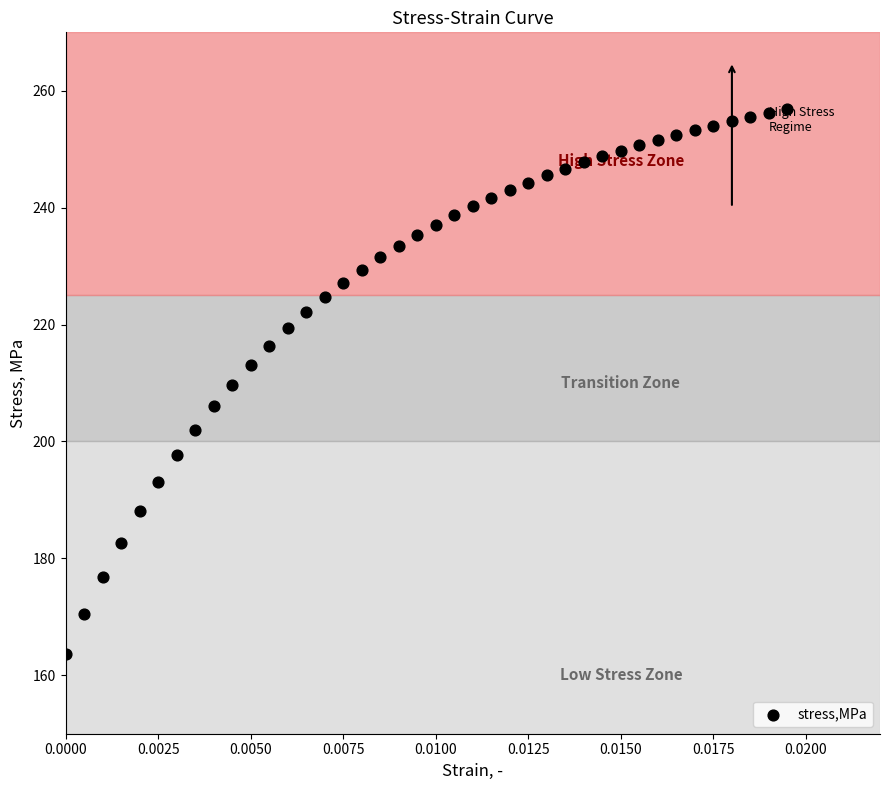

How many points are shown in the scatter plot?

40